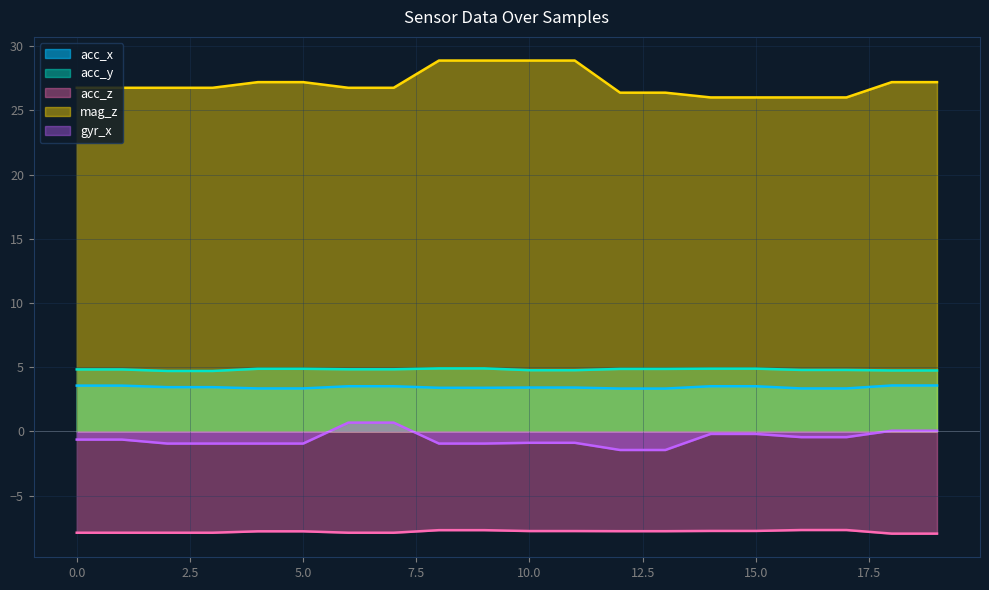

Where does the gyr_x series first go above 0?

6